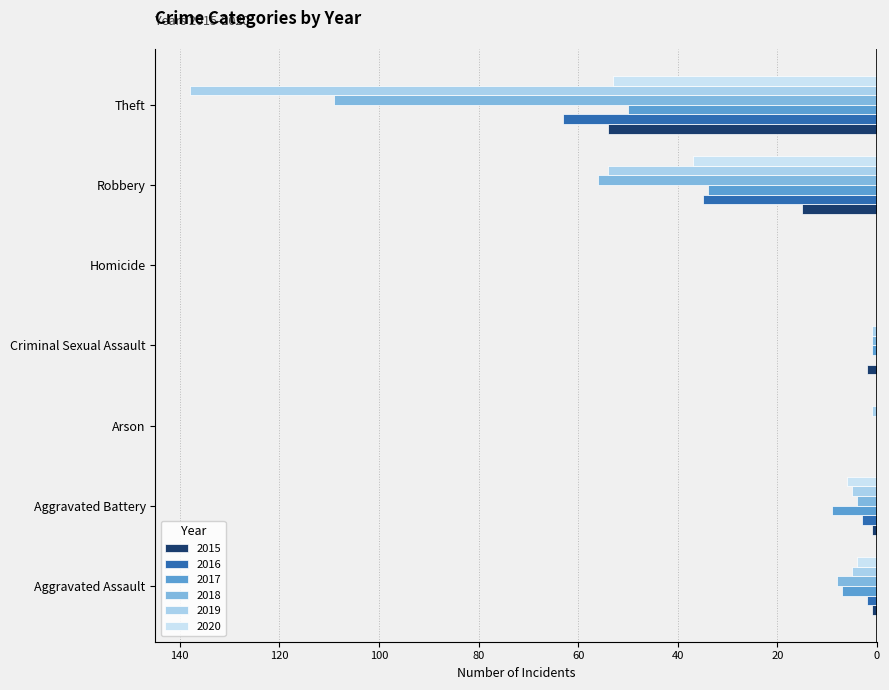

At which category does the chart reach its peak across all series?

Arson